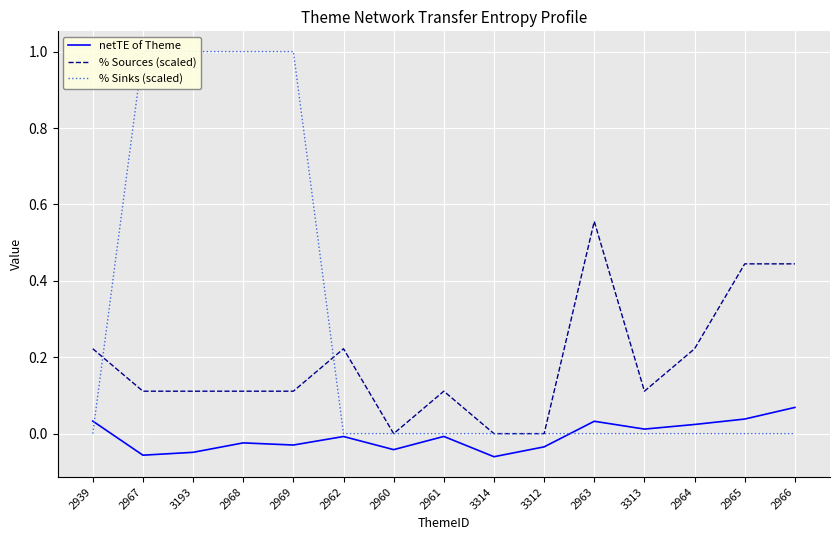

What is the spread (max minus min) of values at 2967?

1.1